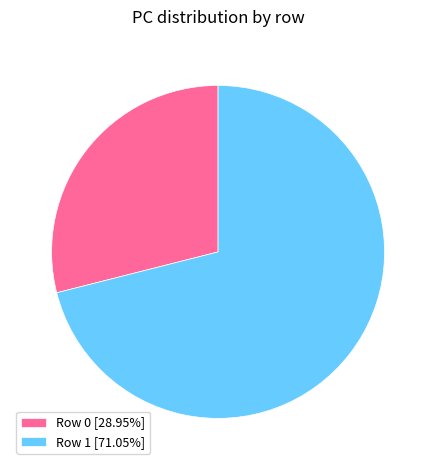

What is the ratio of the value at Row 1 [71.05%] to the value at Row 0 [28.95%]?

2.5